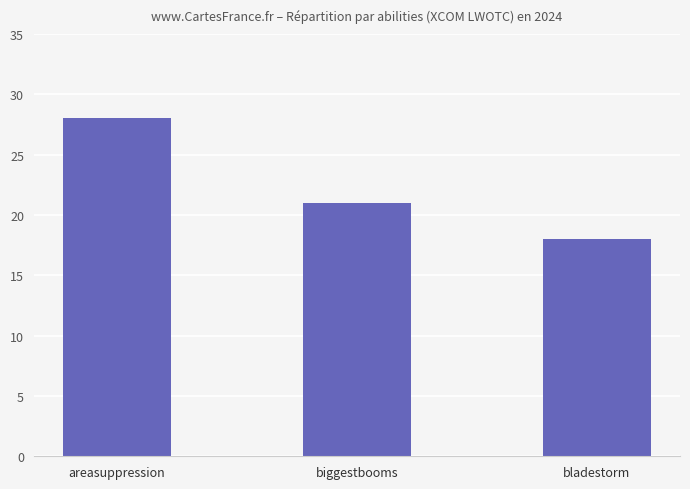

Rank the categories by value from lowest to highest.

bladestorm, biggestbooms, areasuppression